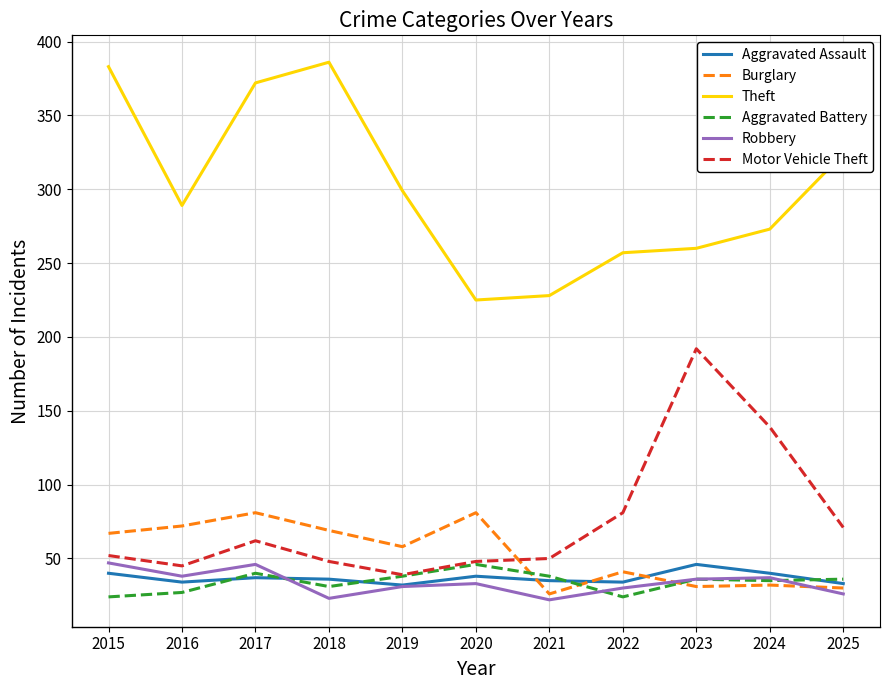

Which series changed the most between 2021 and 2025?

Theft